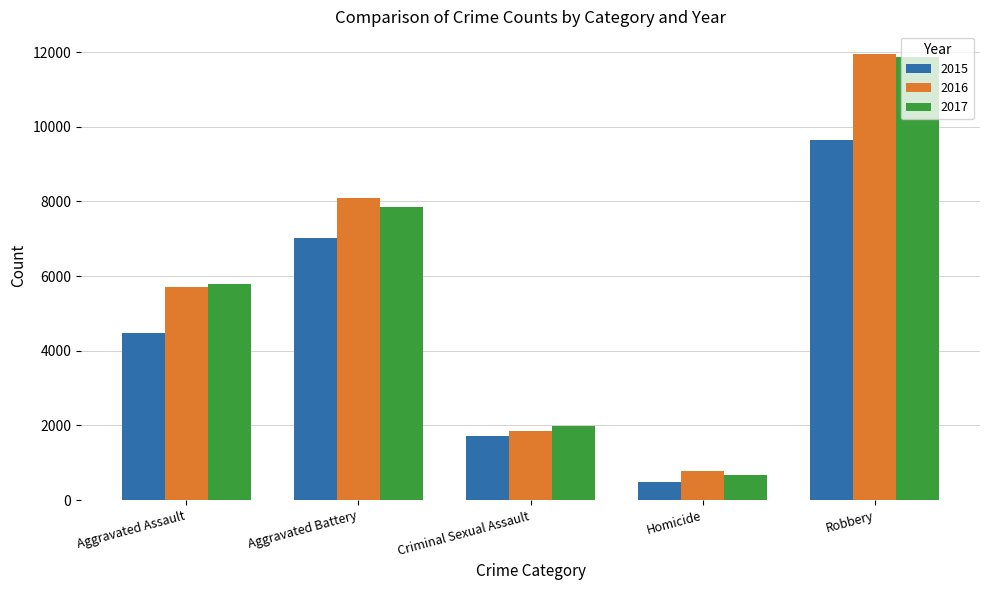

Rank the categories by 2015 value from highest to lowest.

Robbery, Aggravated Battery, Aggravated Assault, Criminal Sexual Assault, Homicide